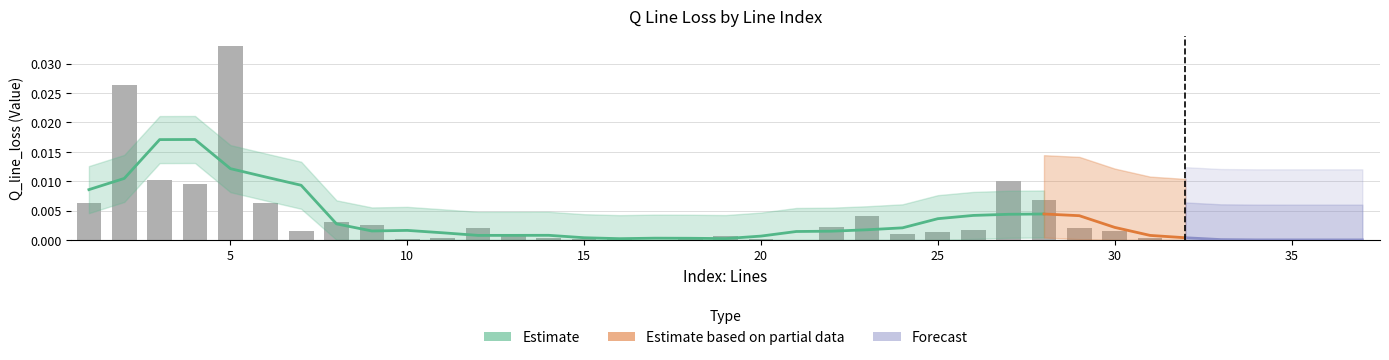

Rank the categories by value from highest to lowest.

5, 2, 3, 27, 4, 28, 6, 1, 23, 8, 9, 22, 12, 29, 26, 7, 30, 25, 24, 13, 19, 16, 14, 11, 31, 15, 10, 18, 20, 21, 17, 32, 33, 34, 35, 36, 37